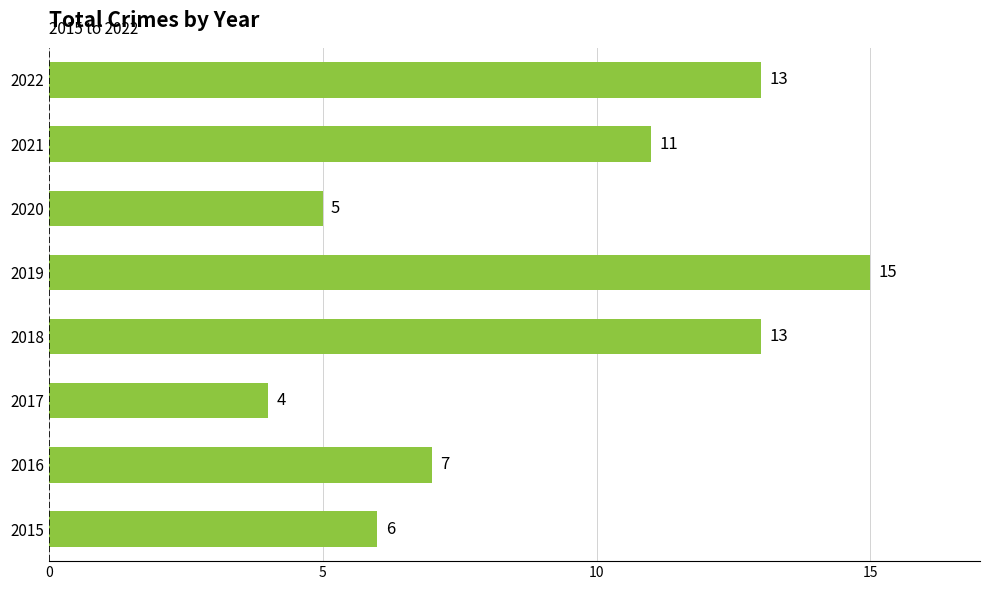

Are the bars horizontal?

Yes